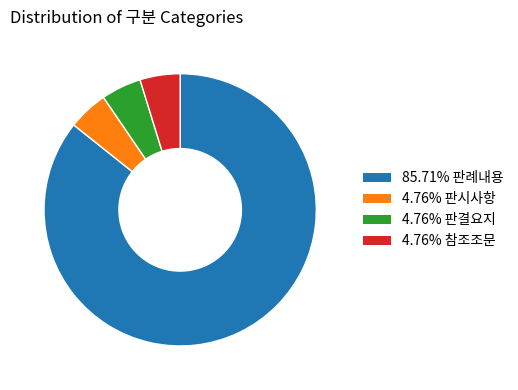

Combined, do 4.76% 참조조문 and 85.71% 판례내용 account for over 50%?

Yes